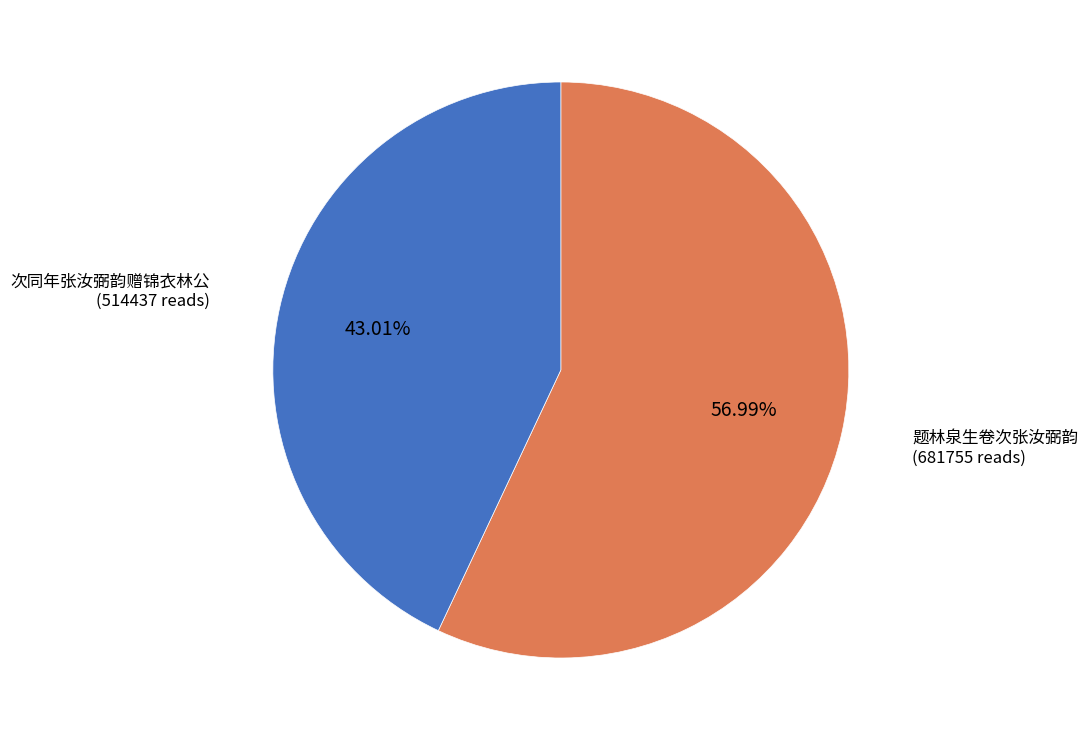

Is 题林泉生卷次张汝弼韵 the majority of the pie?

Yes